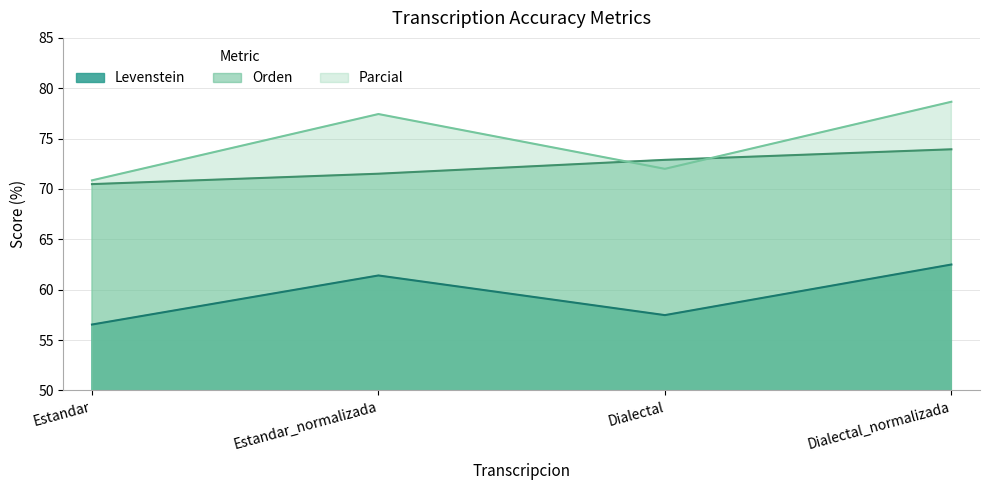

What is the highest value of the Orden series?

73.9